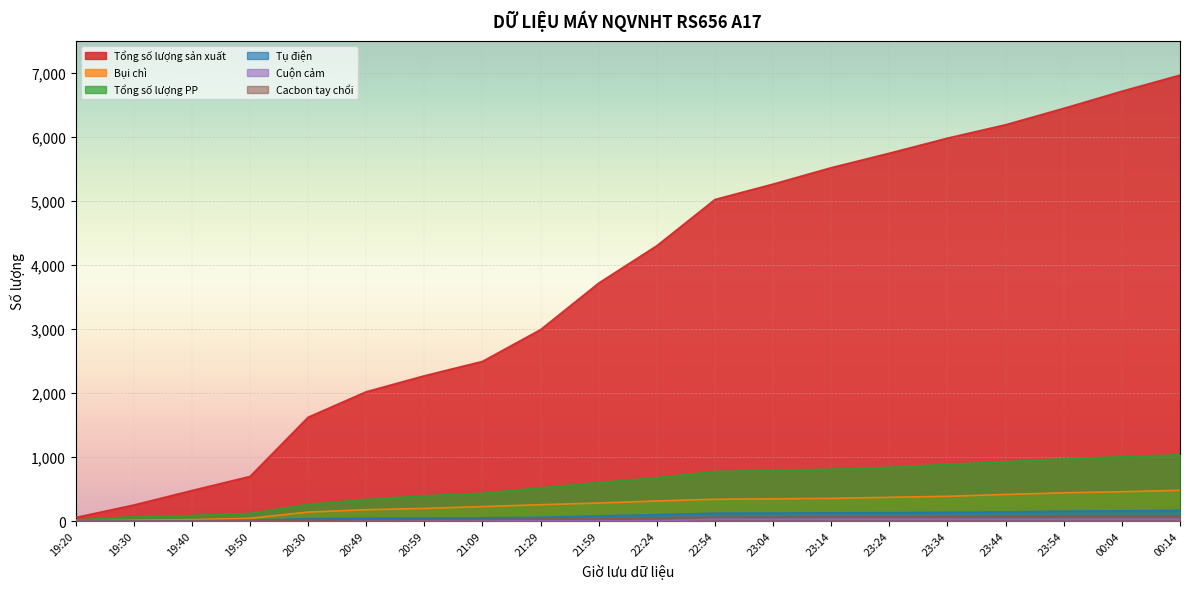

What is the average value of the Cuộn cảm series?

16